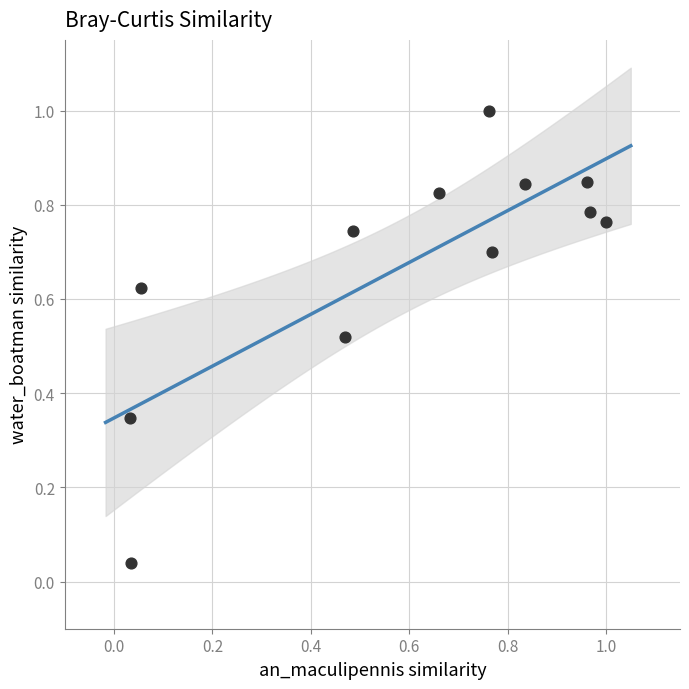

What is the range of Y values (max minus min)?

1.0